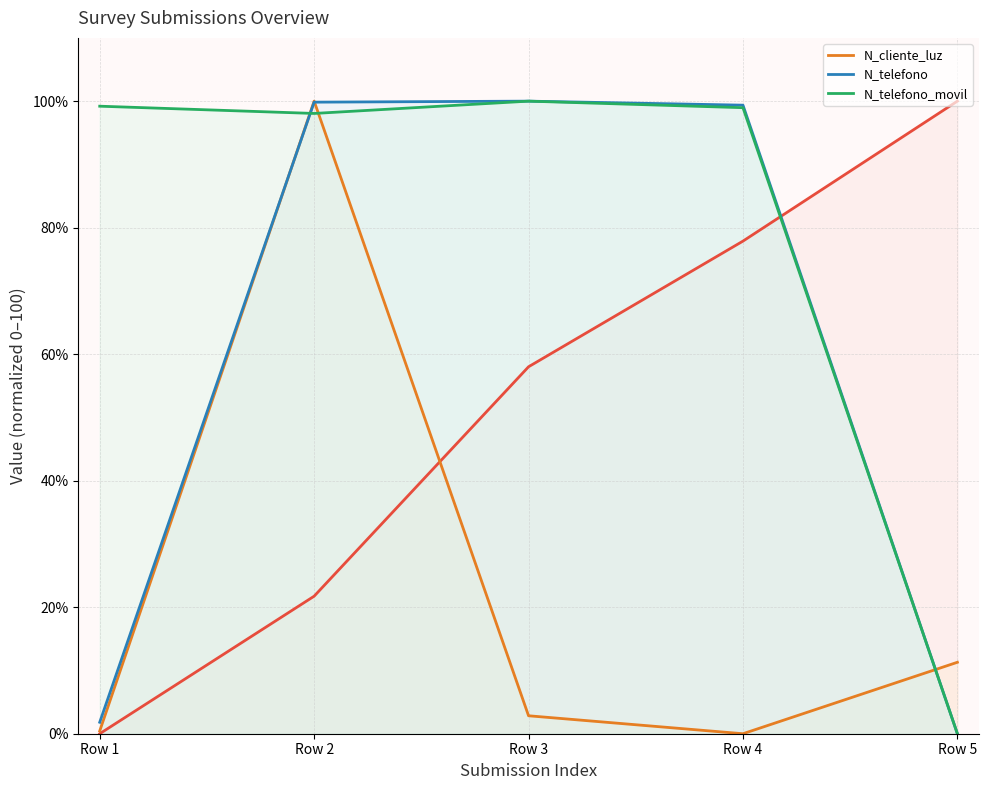

What is the sum of the N_telefono values at Row 5 and Row 1?

1.8